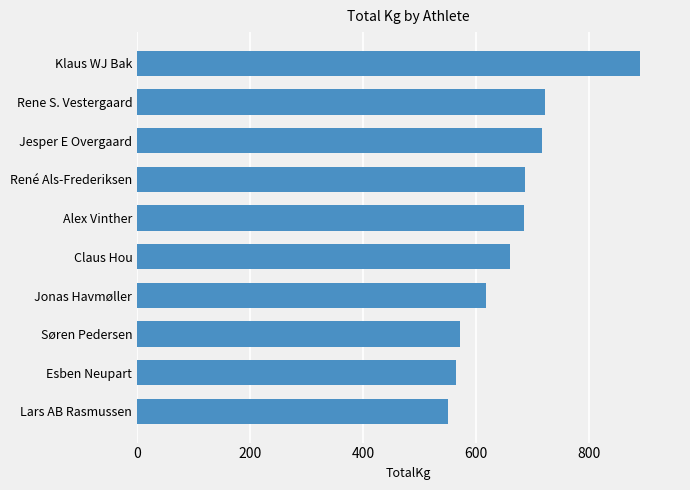

Is it true that the value at Rene S. Vestergaard is 722.5?

True